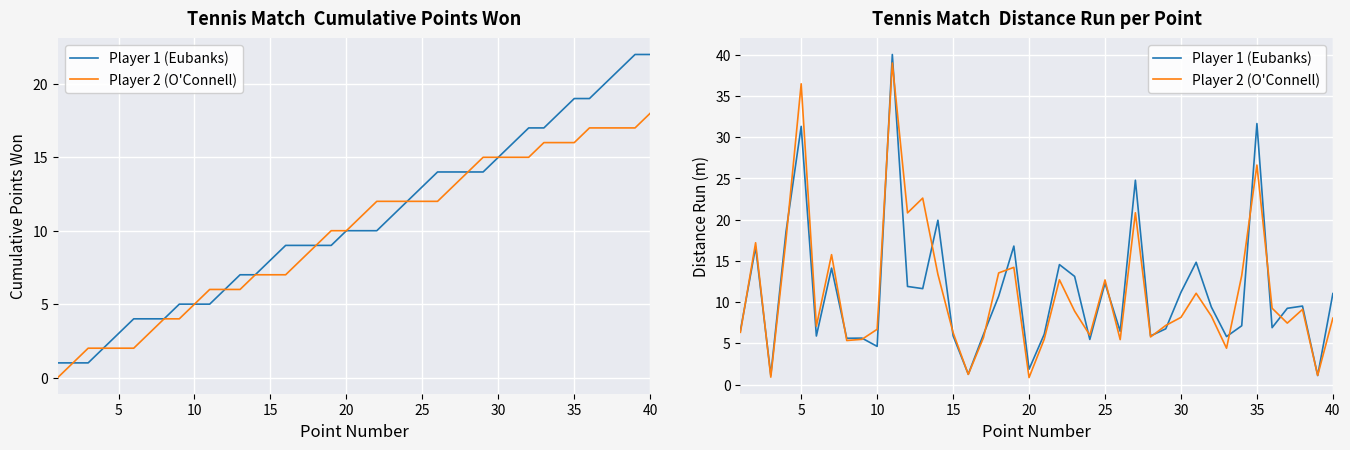

List the series in order of their peak value, lowest first.

Player 2 (O'Connell), Player 1 (Eubanks)